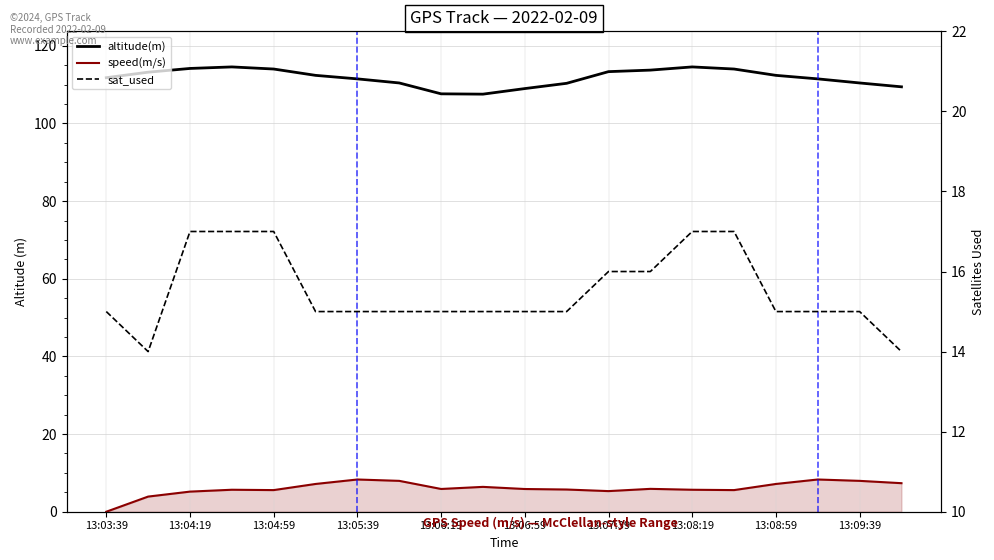

True or false: altitude(m) and speed(m/s) intersect in this chart.

False